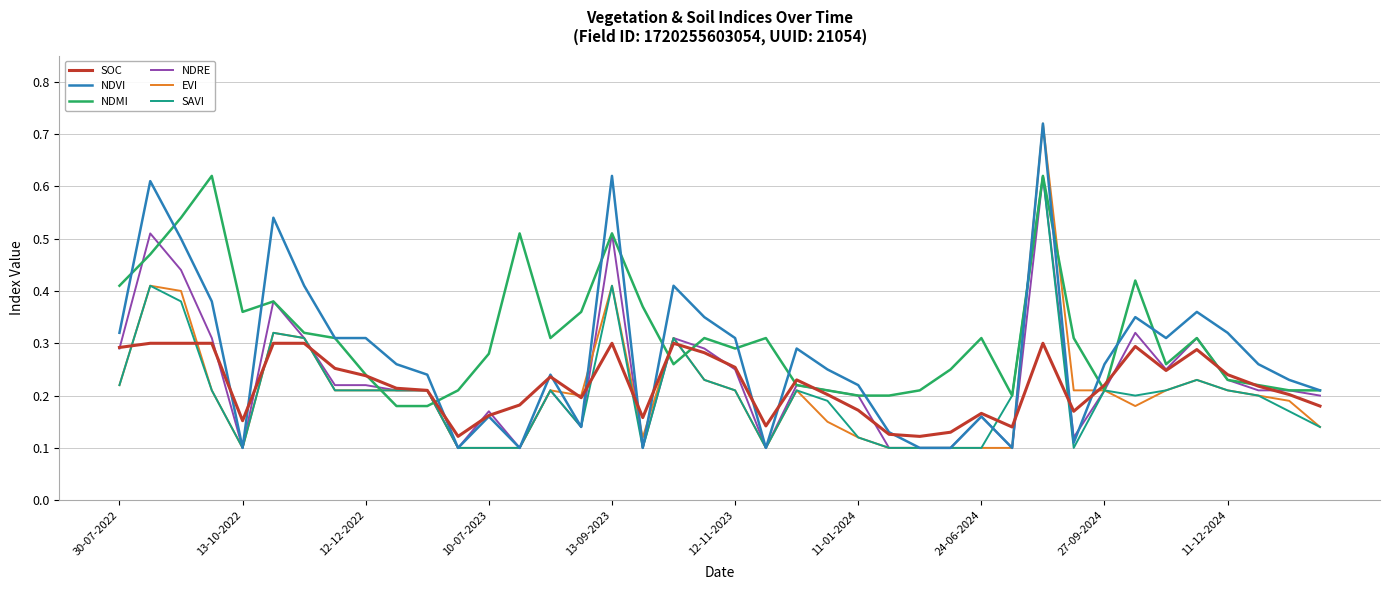

True or false: NDMI has more than 0 interior local peaks.

True